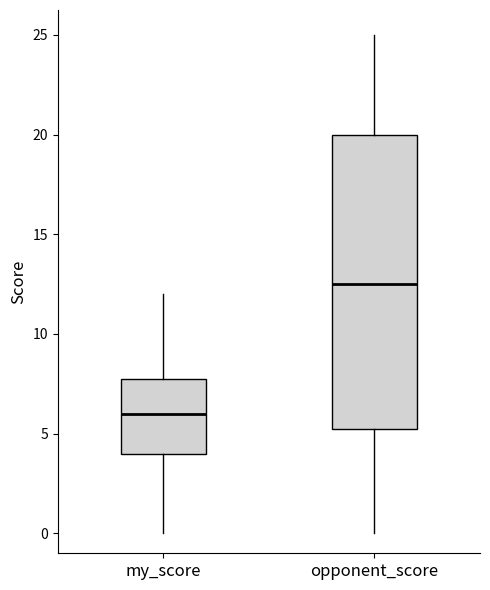

Reading left to right, read every box against the y-axis: the position of its median line, the range the box covers, and the ends of its whiskers. The values are not printed on the chart, so give them approximately, as read against the axis.

my_score: median 6.0, box 4.0 to 8.0, whiskers 0.0 to 12.0
opponent_score: median 12.5, box 5.5 to 20.0, whiskers 0.0 to 25.0